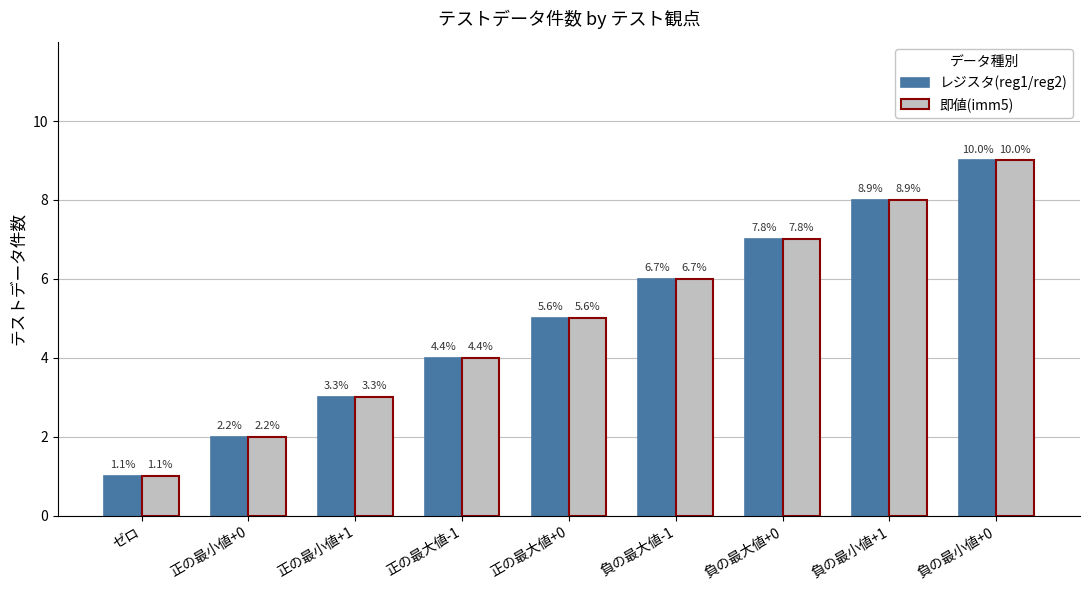

Count the レジスタ(reg1/reg2) values in the range 3 to 7.

5